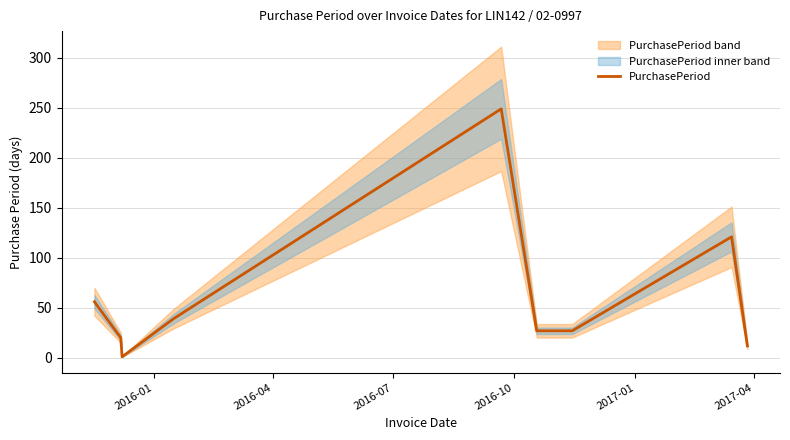

What is the highest value of the PurchasePeriod series?

249